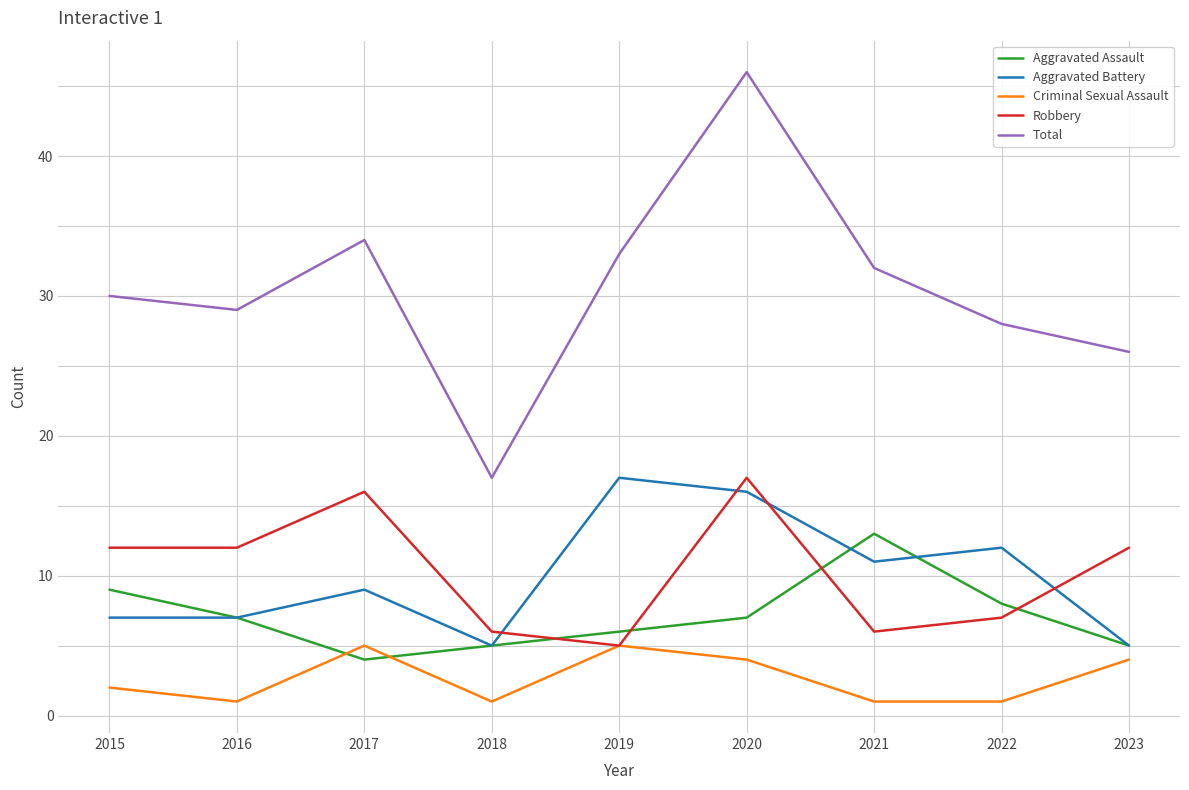

At which category is the sum across all series the highest?

2020